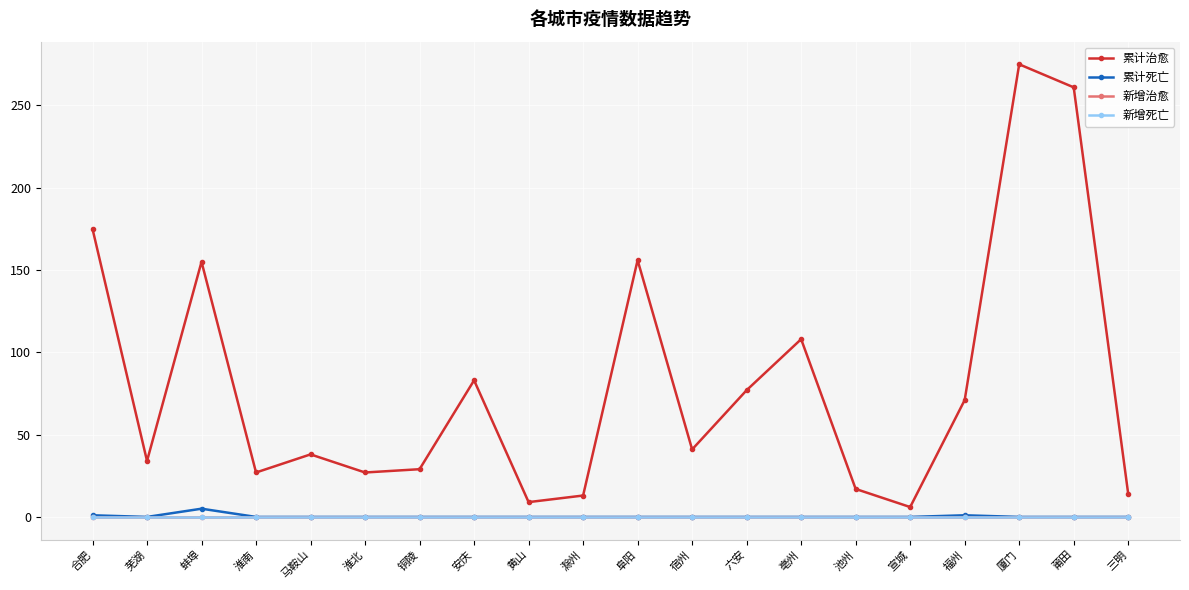

How many interior local peaks does the 累计死亡 series have?

2